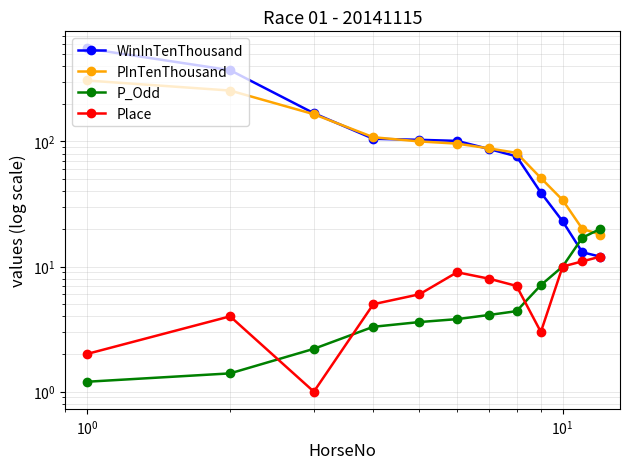

How many data points in P_Odd are less than 4?

6